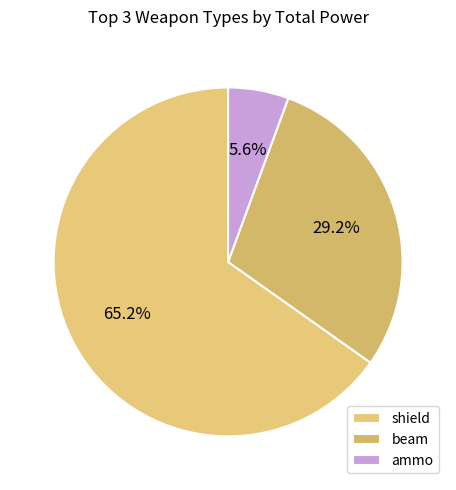

Does shield represent more than half of the total?

Yes